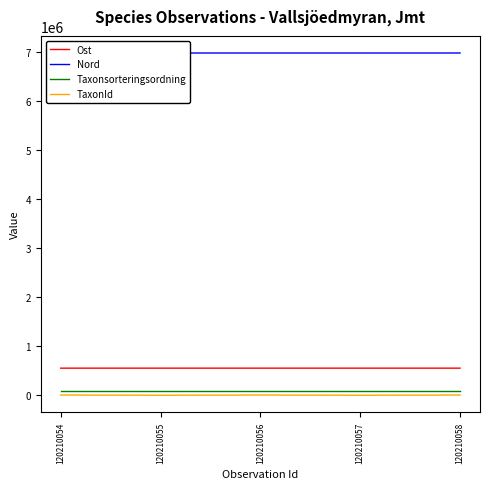

Is it true that TaxonId equals 2949 at 120210058?

False